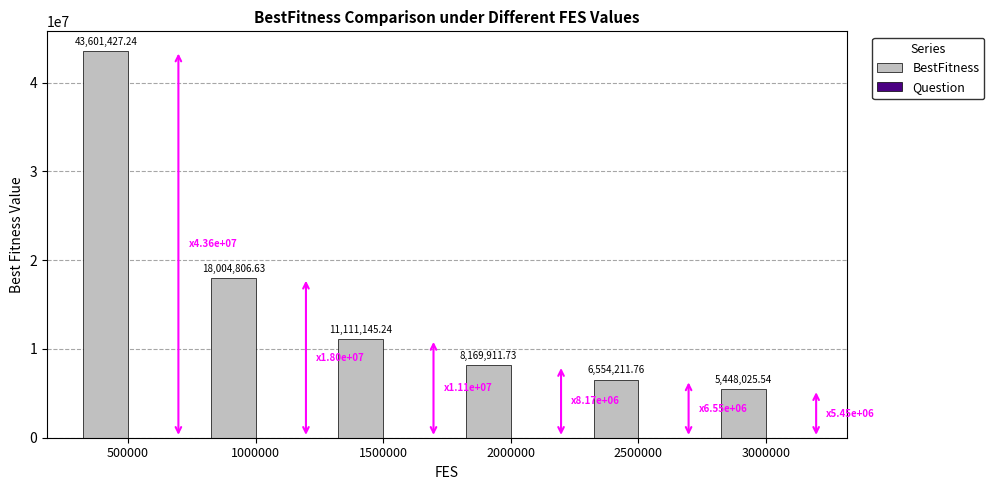

Which series changed the most between 1500000 and 3000000?

BestFitness